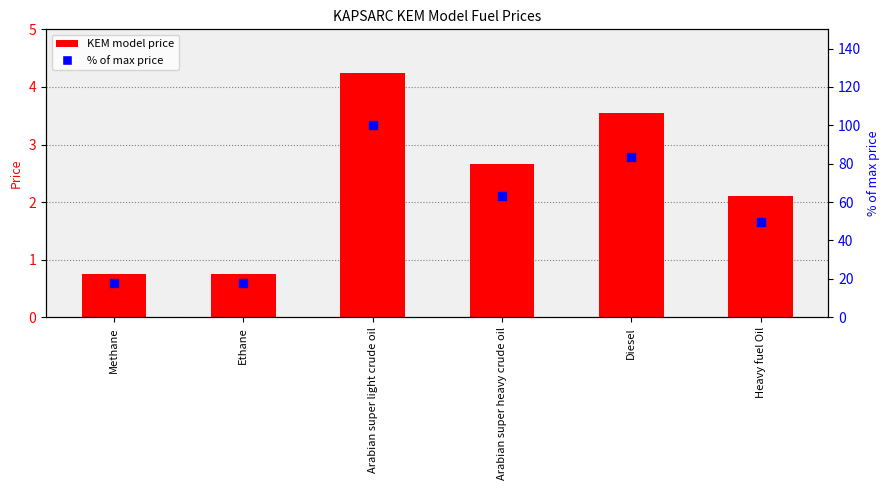

Is the value of KEM model price at Heavy fuel Oil greater than the value of % of max price at Arabian super light crude oil?

No